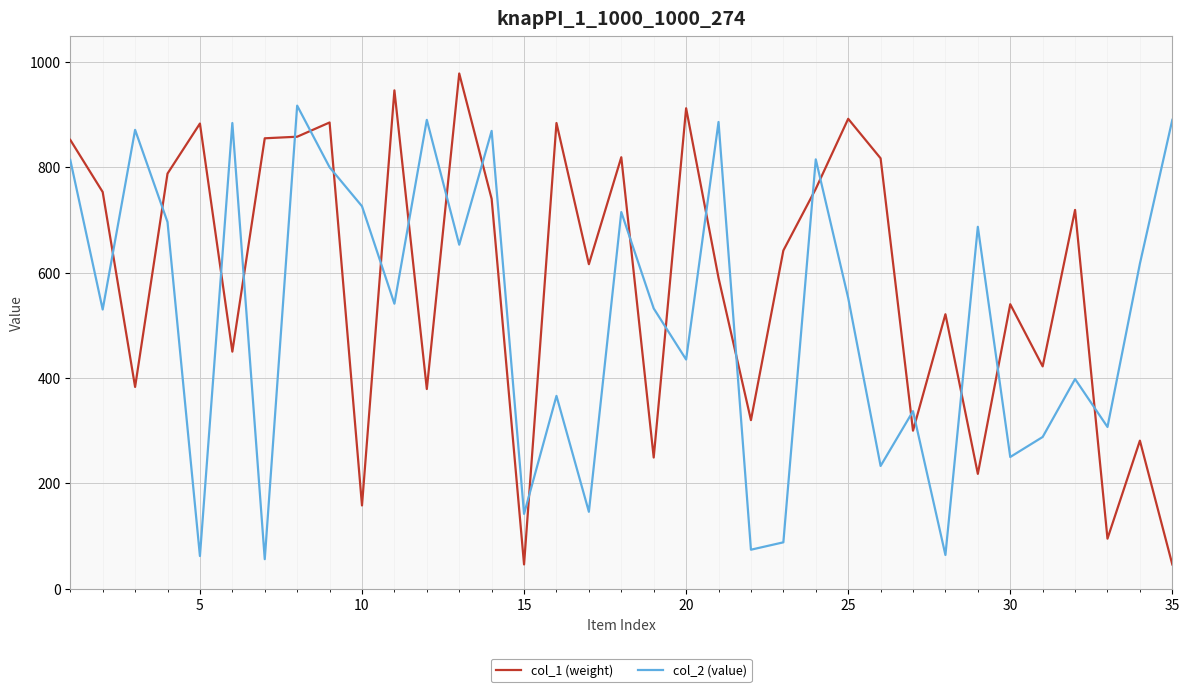

What is the difference between the maximum and minimum values in the col_1 (weight) series?

932